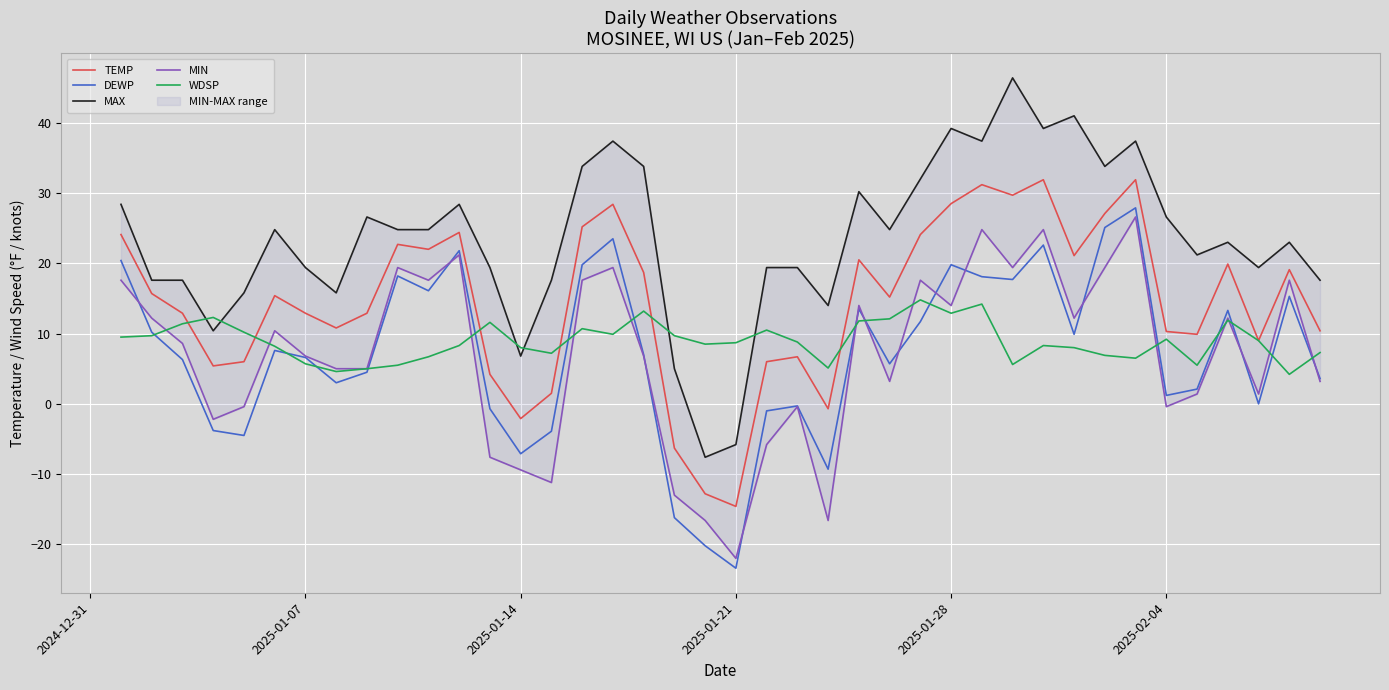

True or false: DEWP and TEMP intersect in this chart.

False